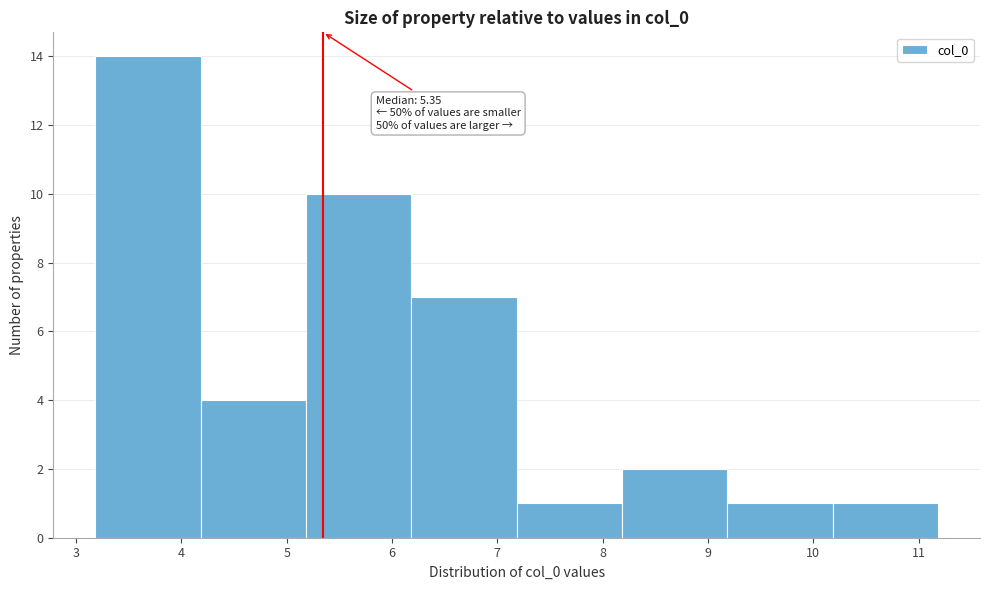

Which range on the x-axis has the tallest bar?

3.2 to 4.2